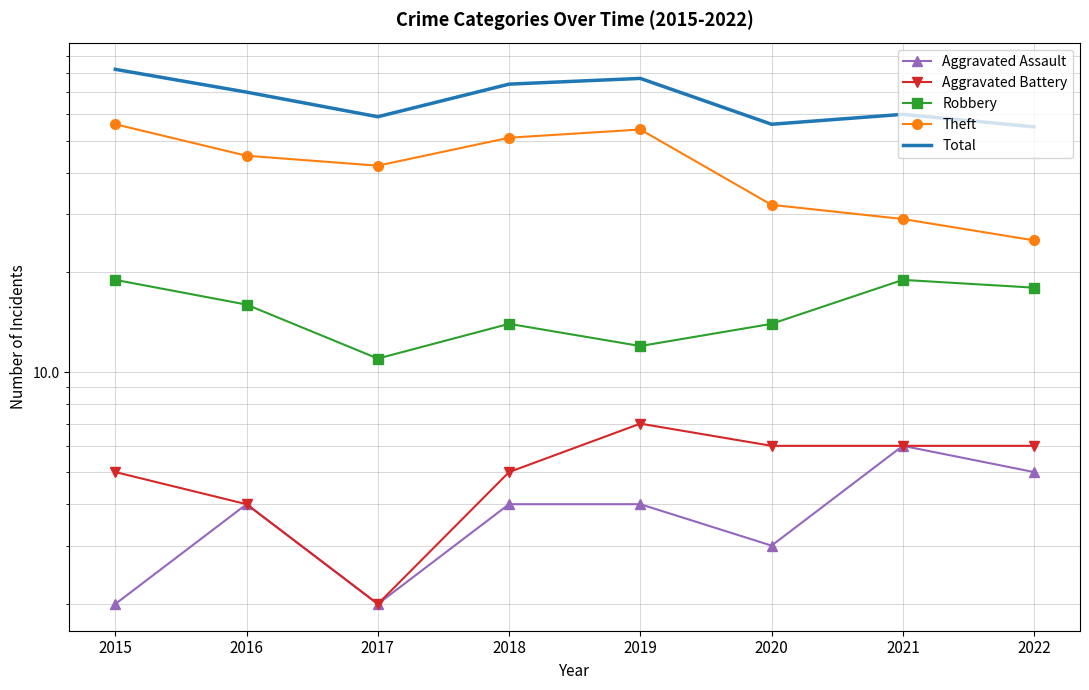

What is the sum of all Total values?

533